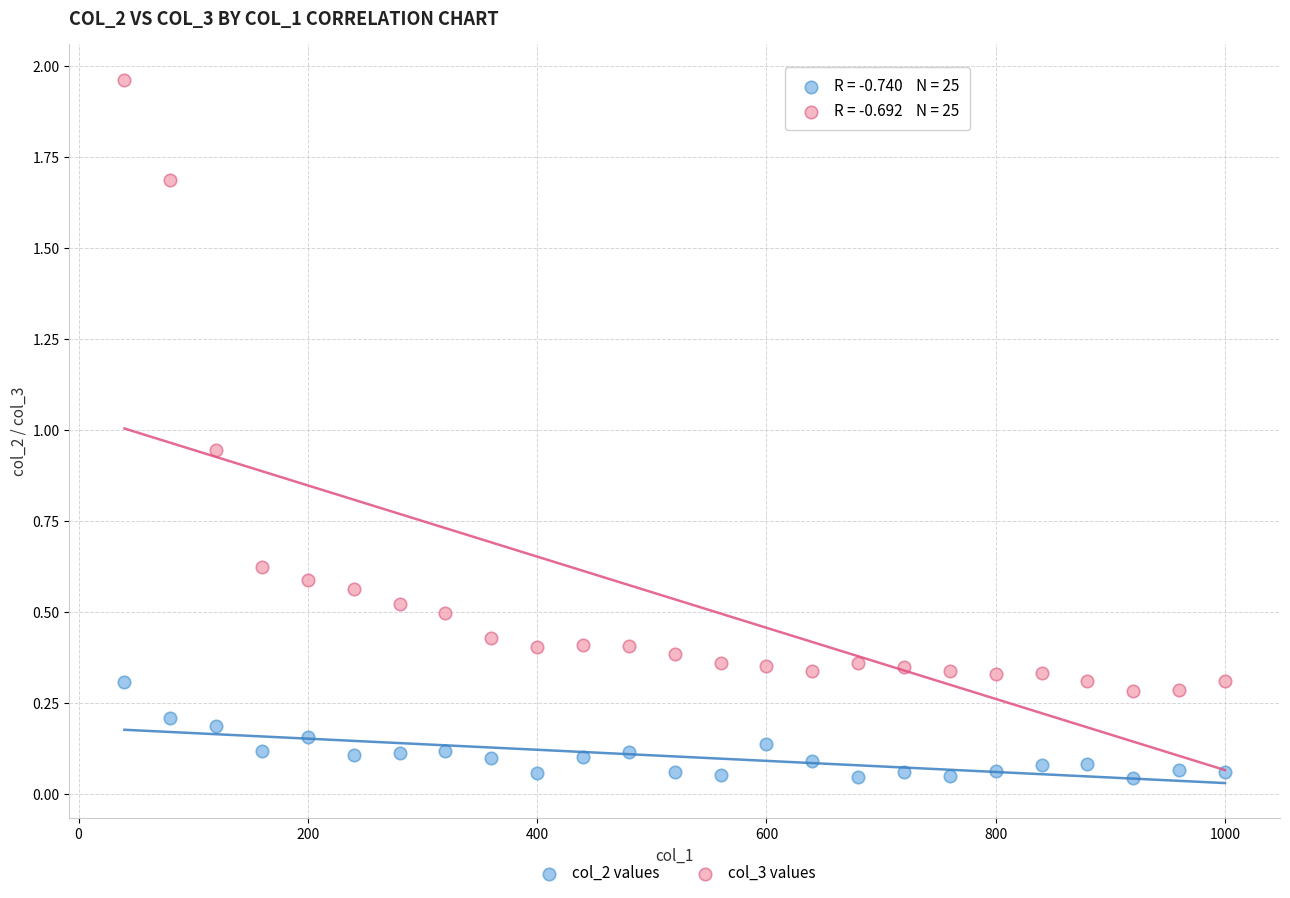

Which series contains the highest Y value?

col_3 values